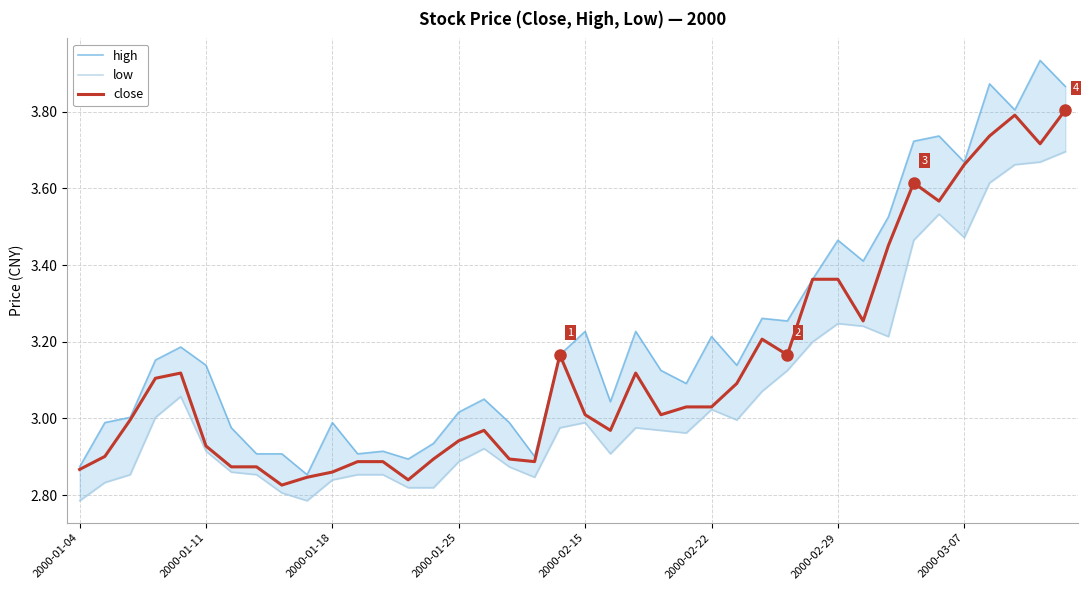

What is the highest value of the close series?

3.8